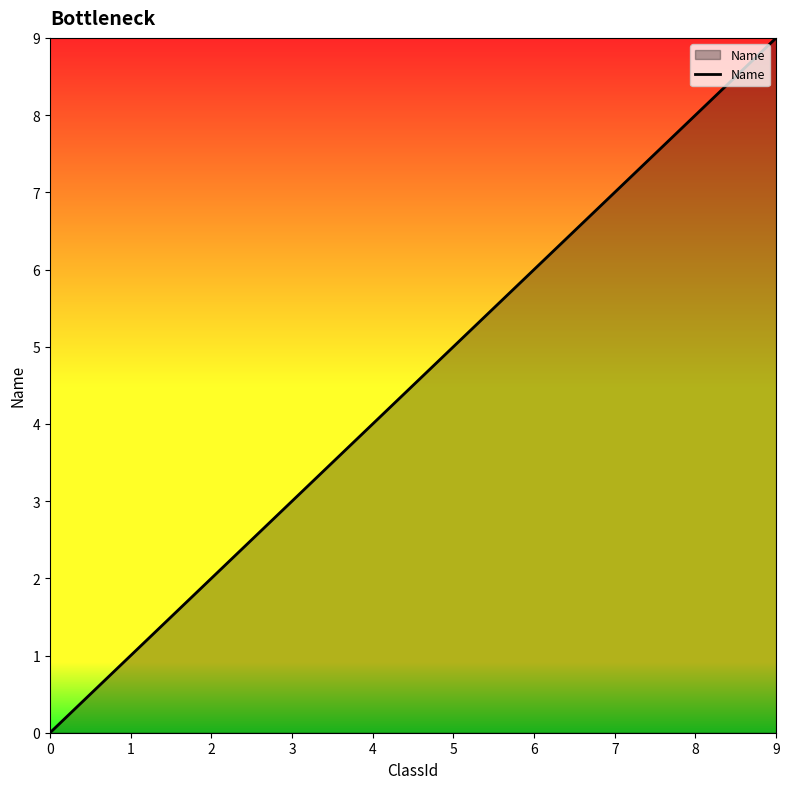

The chart shows a value of 7 at 5. True or false?

False